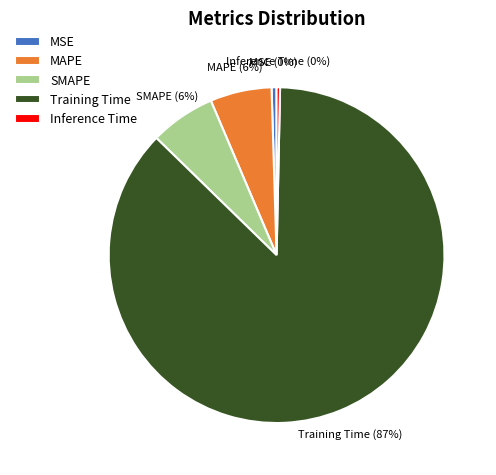

Is Training Time the majority of the pie?

Yes